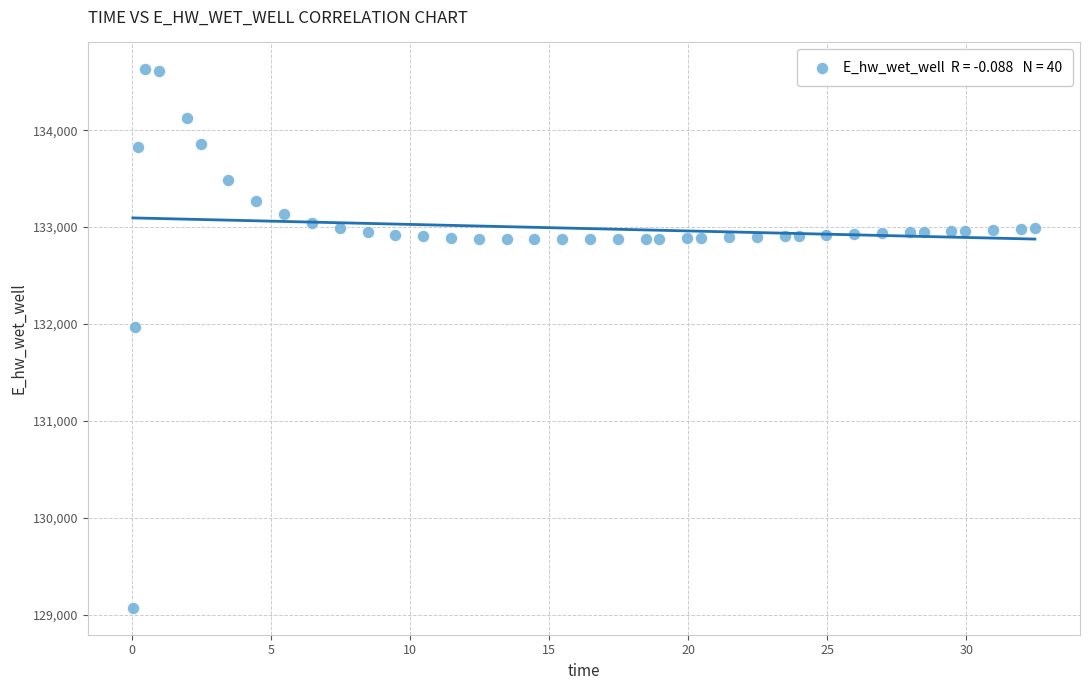

What is the range of X values (max minus min)?

32.4